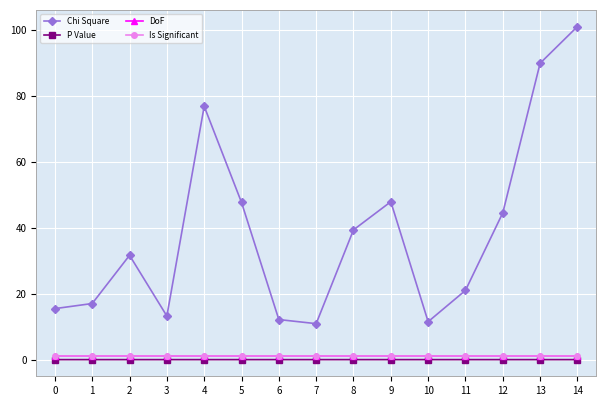

Is this an area chart (filled region under the line)?

No